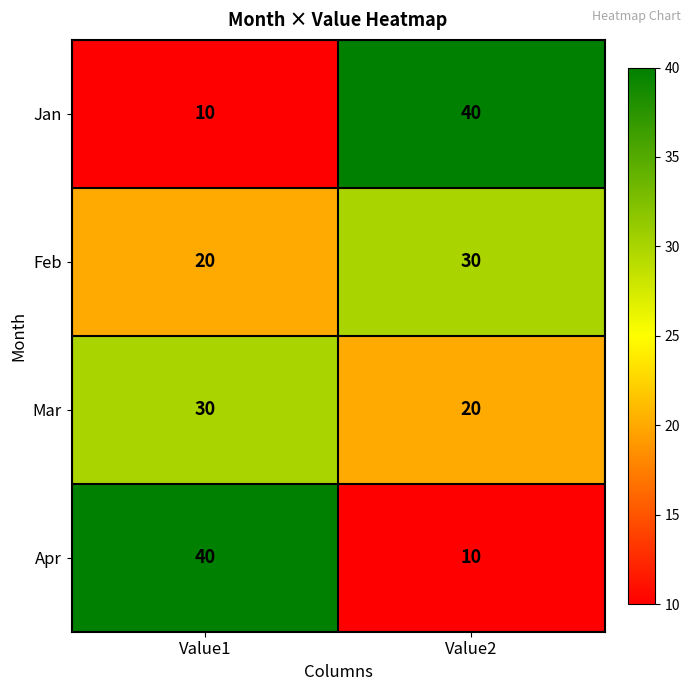

Which category has the highest value in the Feb series?

Value2